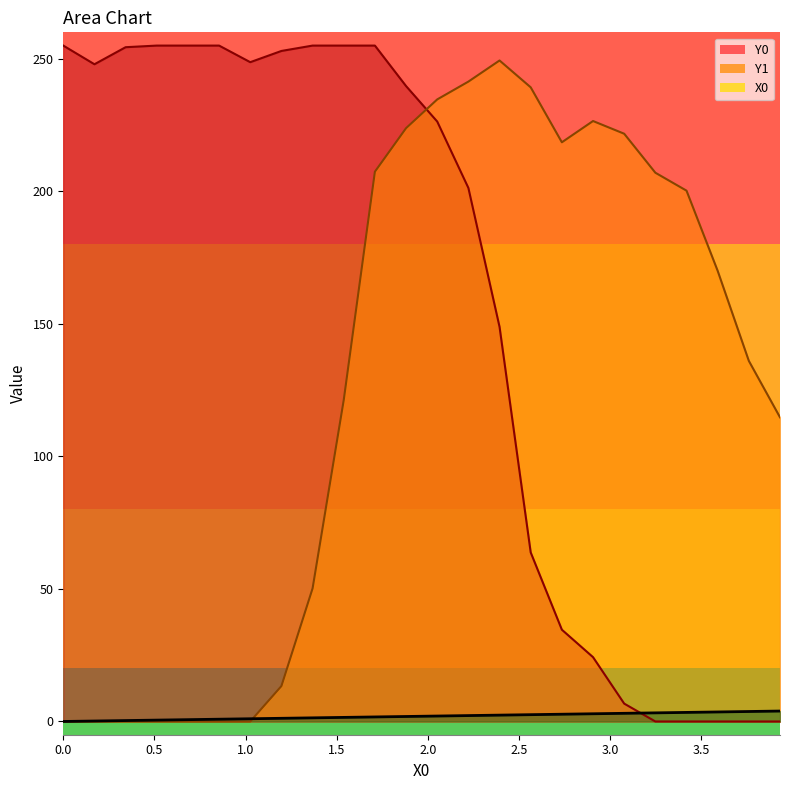

Which series ends up on top after the final intersection of Y1 and X0?

Y1